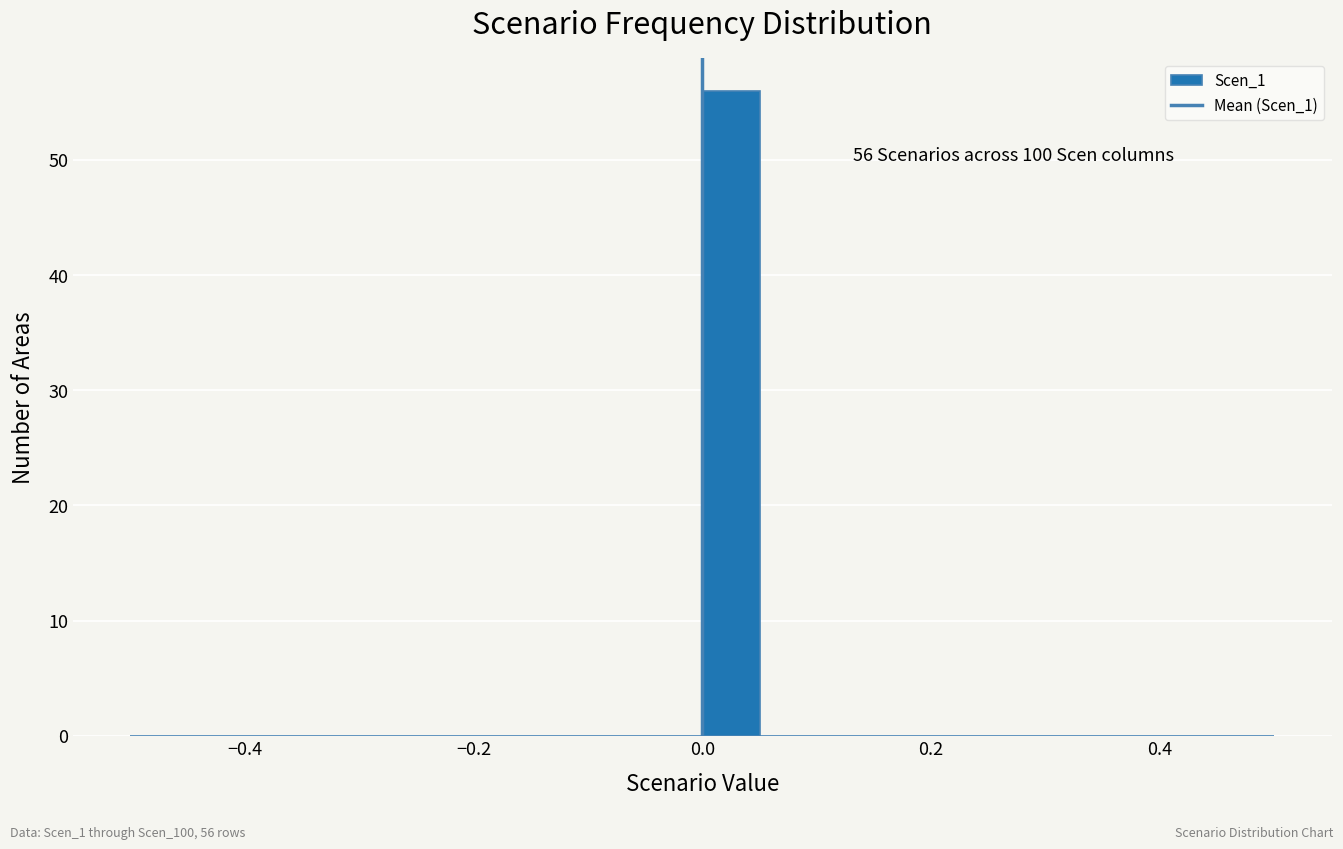

Read against the x-axis, roughly where is the centre of the tallest bar?

0.02